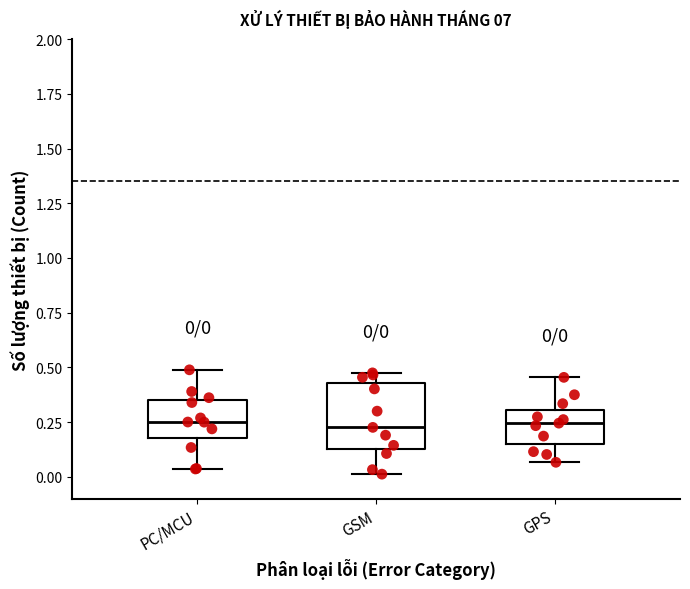

Comparing the boxes themselves (not the whiskers), which one is the tallest?

GSM